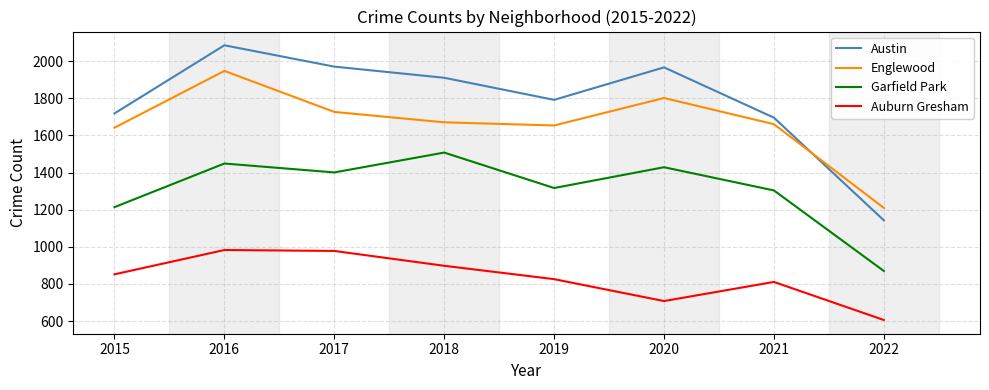

What is the difference between the second highest and second lowest values in the Auburn Gresham series?

270